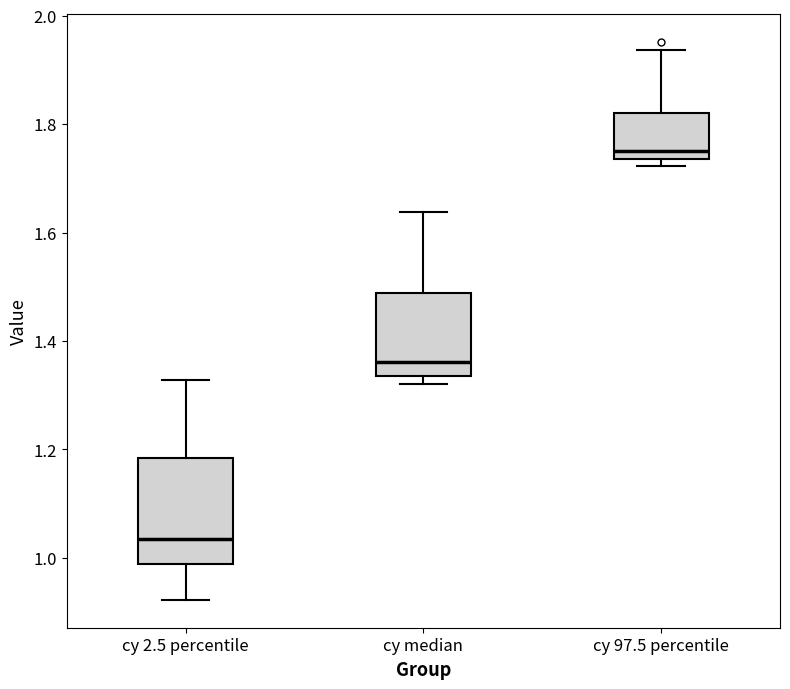

Where is the upper edge of the box for cy 2.5 percentile on the y-axis? The values are not printed on the chart, so give them approximately, as read against the axis.

1.18